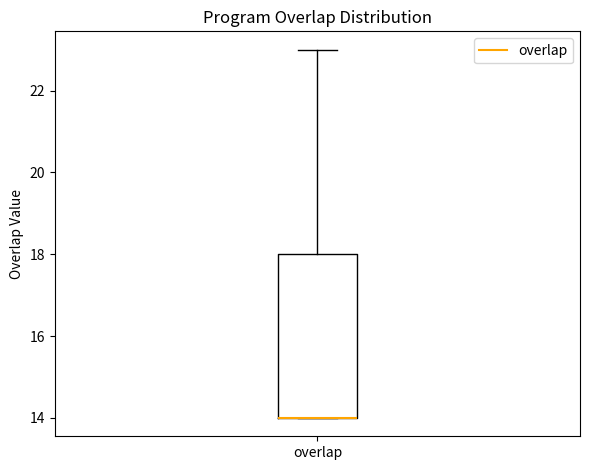

Transcribe this box plot: give where the median line is, the range the box spans, and where the two whiskers end, as read against the y-axis. The values are not printed on the chart, so give them approximately, as read against the axis.

median 14 (drawn on the box's lower edge), box 14 to 18, whiskers 14 to 23